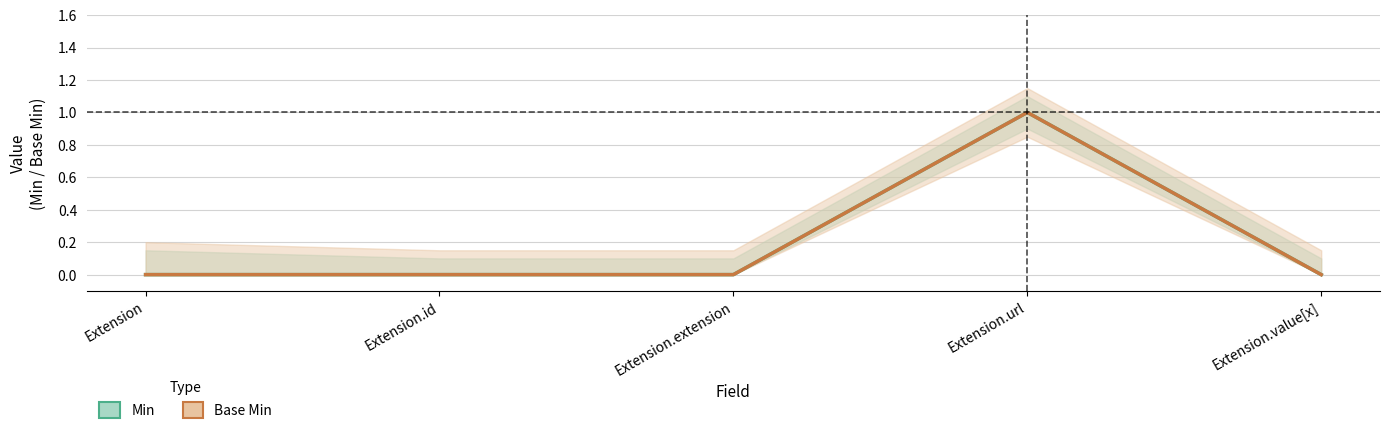

True or false: Min and Base Min intersect in this chart.

False